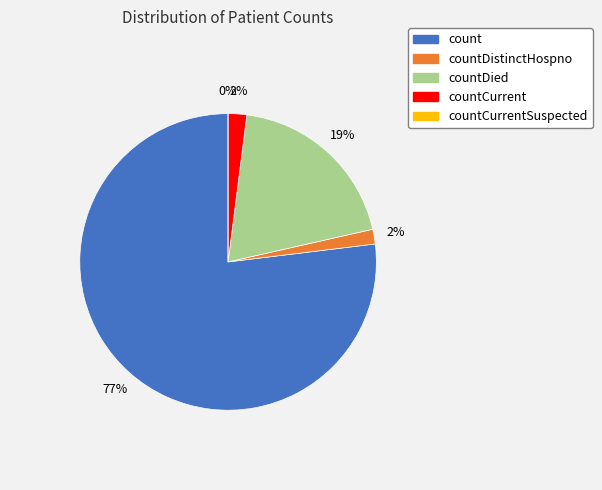

To the nearest percent, what percentage of the pie is countDied?

19%